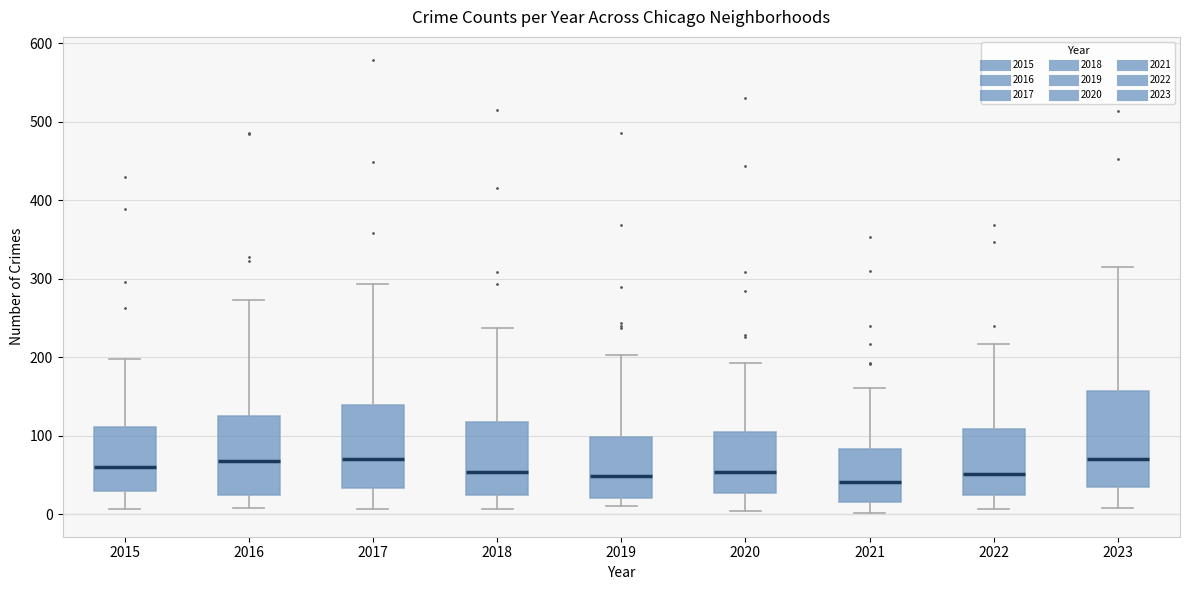

Comparing the boxes themselves (not the whiskers), which one is the tallest?

2023